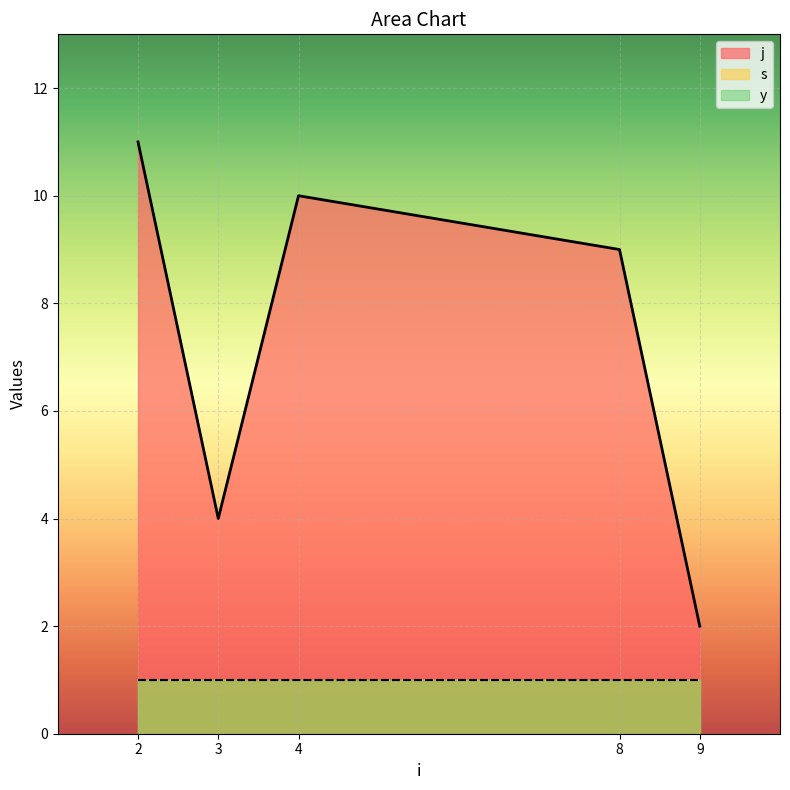

What is the approximate value of y at 9?

1